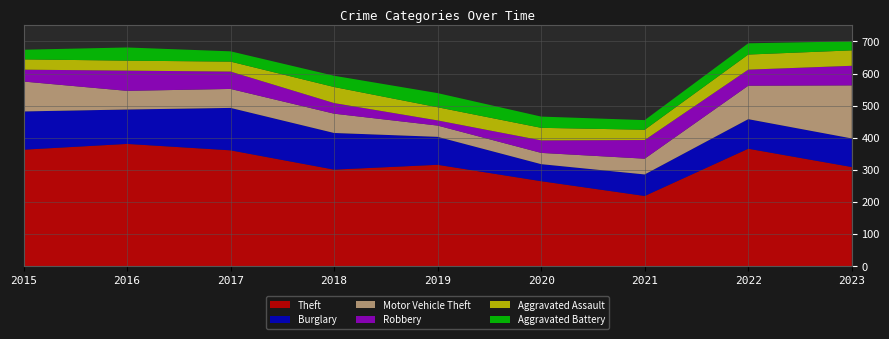

Reading left to right, extract all data points from this chart.

Theft: 2015=363	2016=381	2017=361	2018=301	2019=316	2020=265	2021=219	2022=366	2023=309
Burglary: 2015=119	2016=107	2017=132	2018=114	2019=87	2020=53	2021=67	2022=92	2023=89
Motor Vehicle Theft: 2015=93	2016=58	2017=59	2018=60	2019=35	2020=35	2021=49	2022=104	2023=165
Robbery: 2015=37	2016=63	2017=54	2018=33	2019=16	2020=39	2021=58	2022=50	2023=61
Aggravated Assault: 2015=32	2016=31	2017=31	2018=50	2019=41	2020=39	2021=32	2022=47	2023=48
Aggravated Battery: 2015=30	2016=41	2017=32	2018=35	2019=44	2020=35	2021=30	2022=35	2023=28